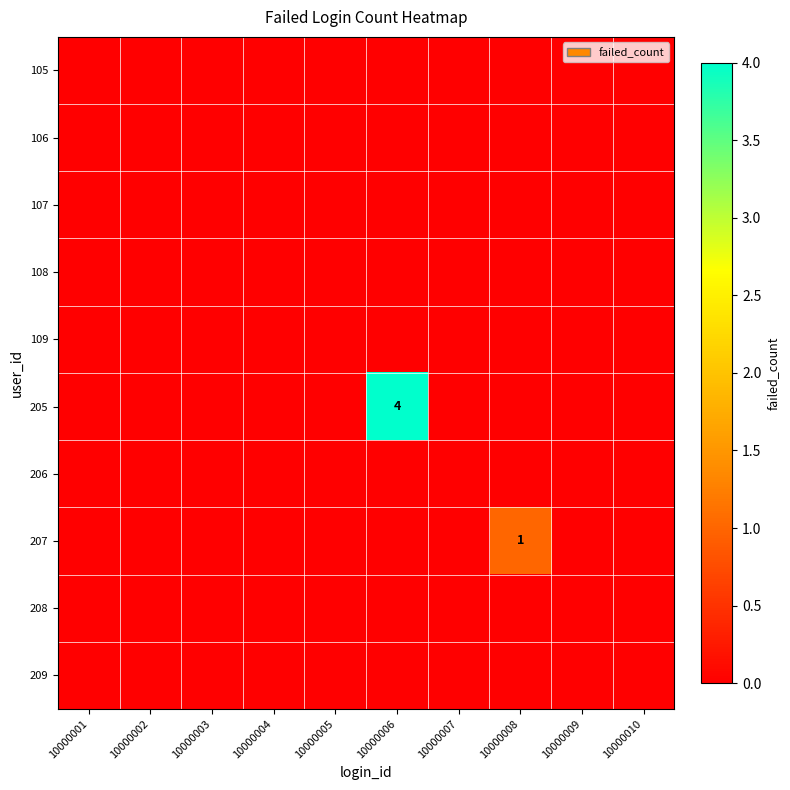

The value of 205 at 10000002 is -1. True or false?

False